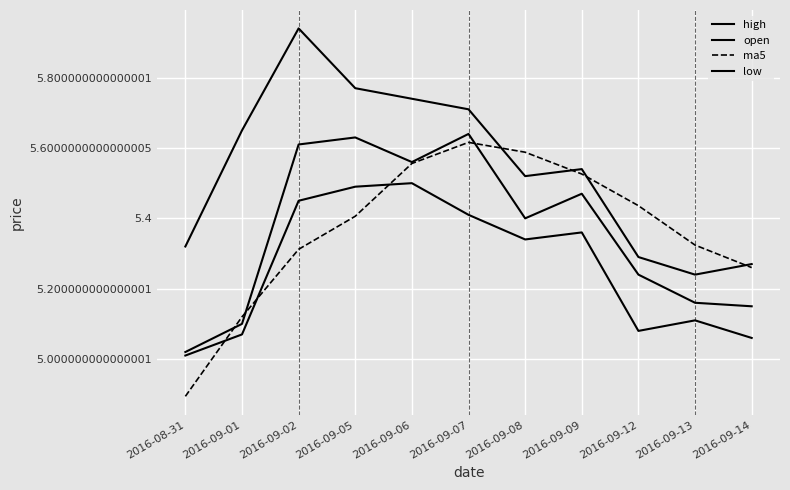

Does the chart have visible grid lines?

Yes